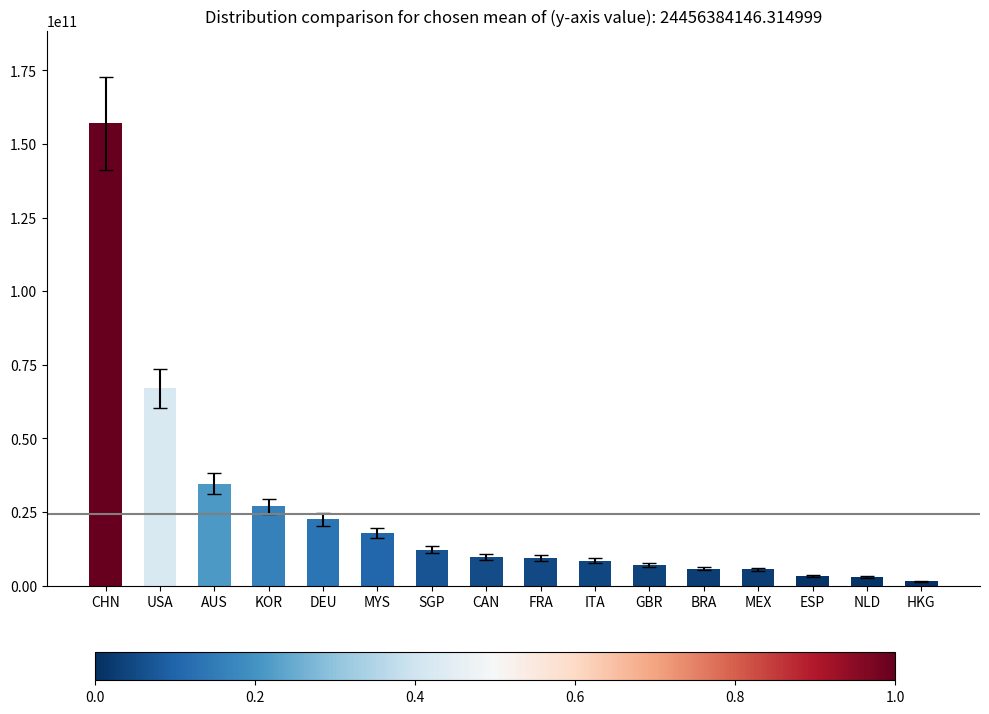

The chart shows a value of 1489551760.5 at HKG. True or false?

True